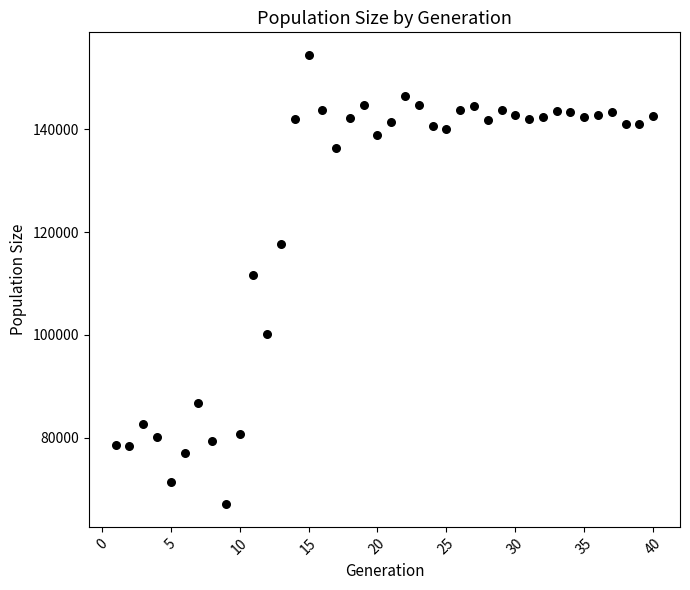

What is the range of X values (max minus min)?

39